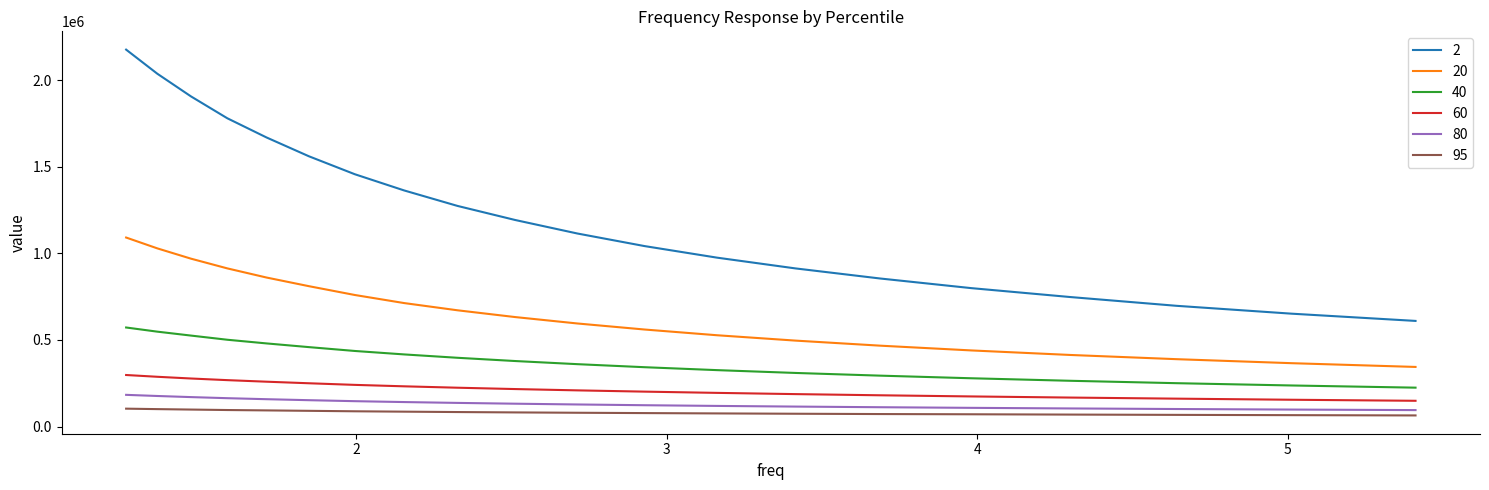

What is the smallest value displayed?

63912